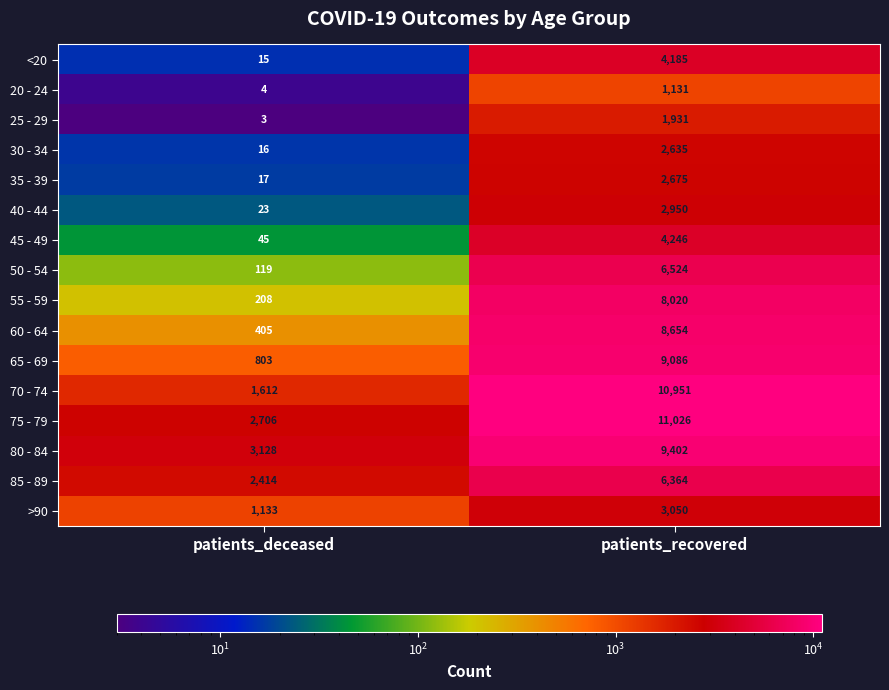

Rank the series by their maximum value, from lowest to highest.

20 - 24, 25 - 29, 30 - 34, 35 - 39, 40 - 44, >90, <20, 45 - 49, 85 - 89, 50 - 54, 55 - 59, 60 - 64, 65 - 69, 80 - 84, 70 - 74, 75 - 79